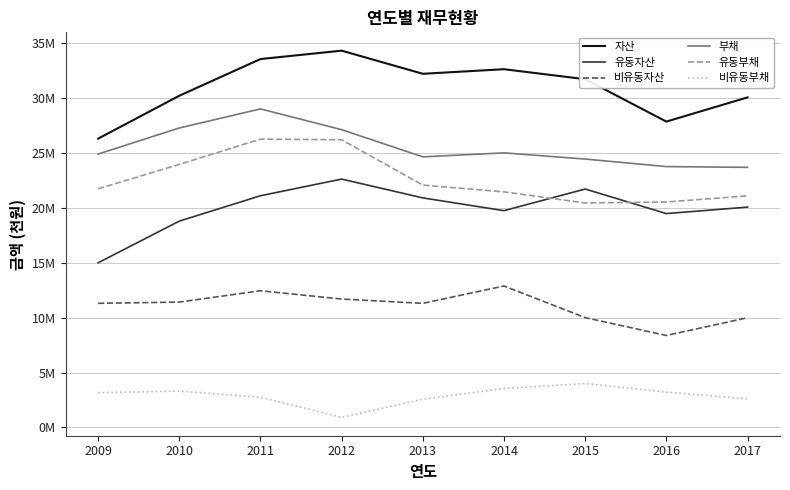

What is the value of the 비유동자산 point at the 2nd from the left?

11420601